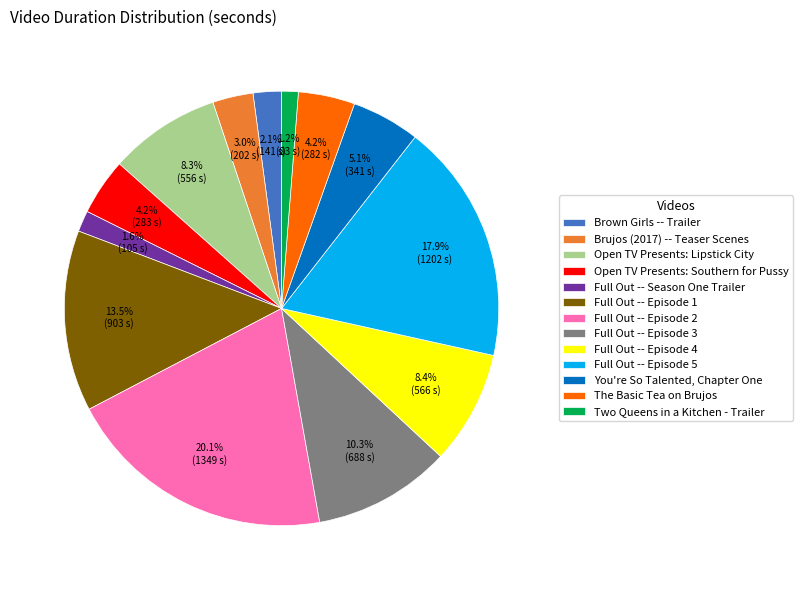

To the nearest percent, what portion does Open TV Presents: Lipstick City represent?

8%